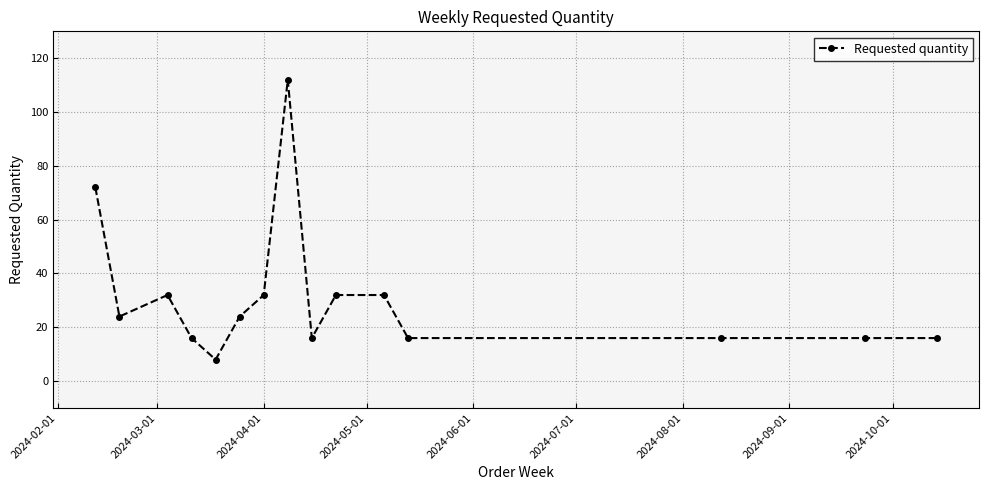

Reading left to right, extract all data points from this chart.

72	24	32	16	8	24	32	112	16	32	32	16	16	16	16